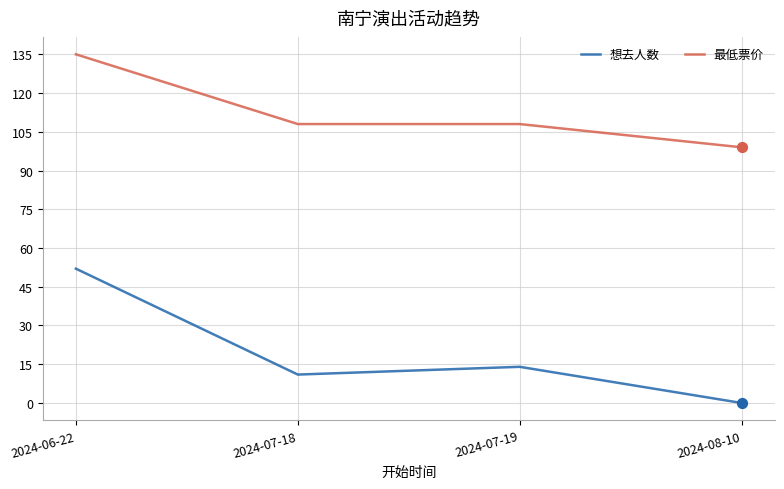

What is the total value across all series at 2024-06-22?

187